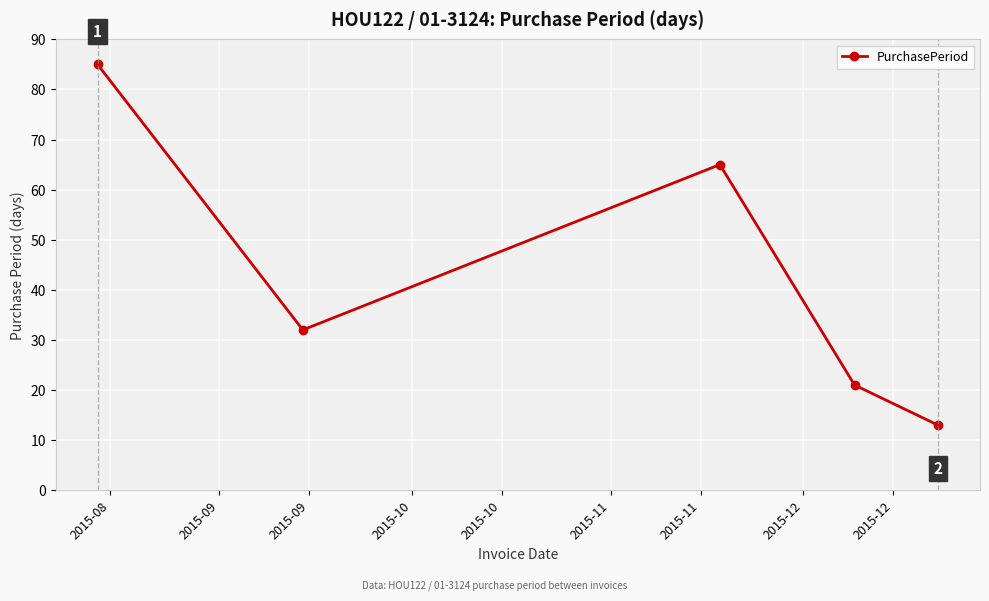

What is the value of the 5th point from the left?

13